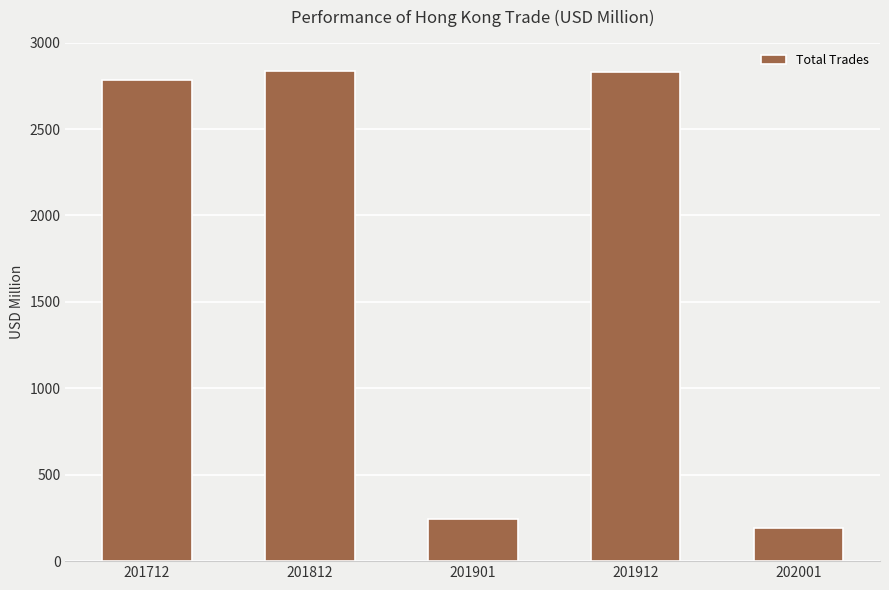

What is the maximum value shown in the chart?

2834.4